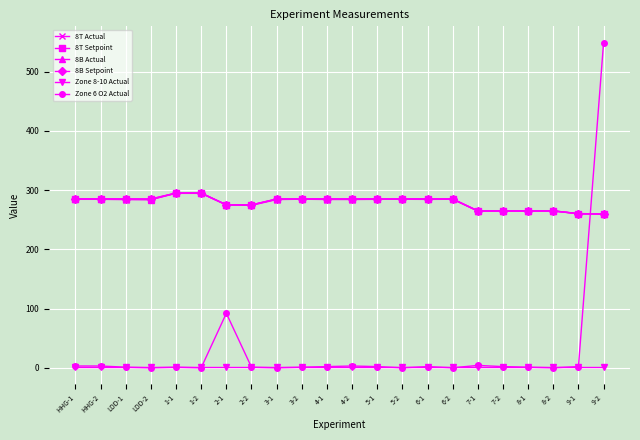

Reading left to right, transcribe all the data shown in this chart.

8T Actual: 284.4	284.4	283.9	283.9	294.5	294.5	274.9	274.2	284.0	284.6	284.1	284.1	284.4	284.5	284.3	284.5	264.4	264.4	264.4	264.6	260.1	259.1
8T Setpoint: 285.0	285.0	285.0	285.0	295.0	295.0	275.0	275.0	285.0	285.0	285.0	285.0	285.0	285.0	285.0	285.0	265.0	265.0	265.0	265.0	260.0	260.0
8B Actual: 284.8	284.9	284.4	283.9	294.9	294.8	275.3	274.7	284.5	284.9	284.7	284.6	284.8	284.7	284.7	284.7	264.9	264.9	264.6	264.8	260.5	259.4
8B Setpoint: 285.0	285.0	285.0	285.0	295.0	295.0	275.0	275.0	285.0	285.0	285.0	285.0	285.0	285.0	285.0	285.0	265.0	265.0	265.0	265.0	260.0	260.0
Zone 8-10 Actual: 0.5	0.5	0.5	0.5	0.5	0.5	0.5	0.5	0.5	0.5	0.5	0.5	0.5	0.5	0.5	0.5	0.5	0.5	0.5	0.5	0.5	0.5
Zone 6 O2 Actual: 3.0	3.0	1.0	0.0	1.0	0.0	92.0	1.0	0.0	1.0	2.0	3.0	2.0	0.0	2.0	0.0	4.0	2.0	1.0	0.0	2.0	549.0